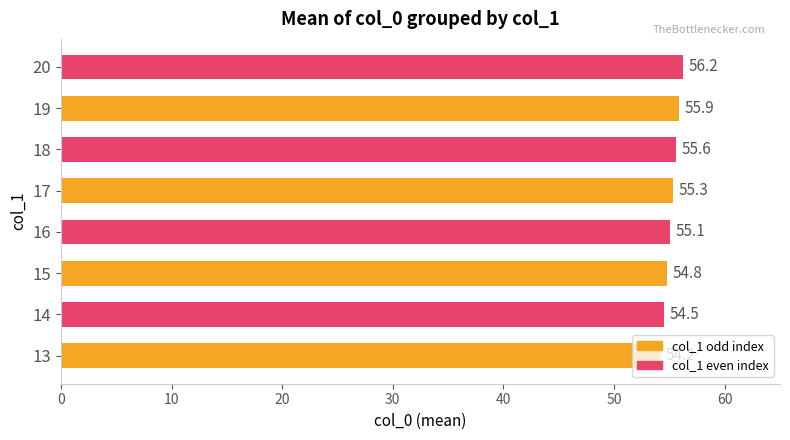

What is the difference between the maximum and minimum values?

2.0